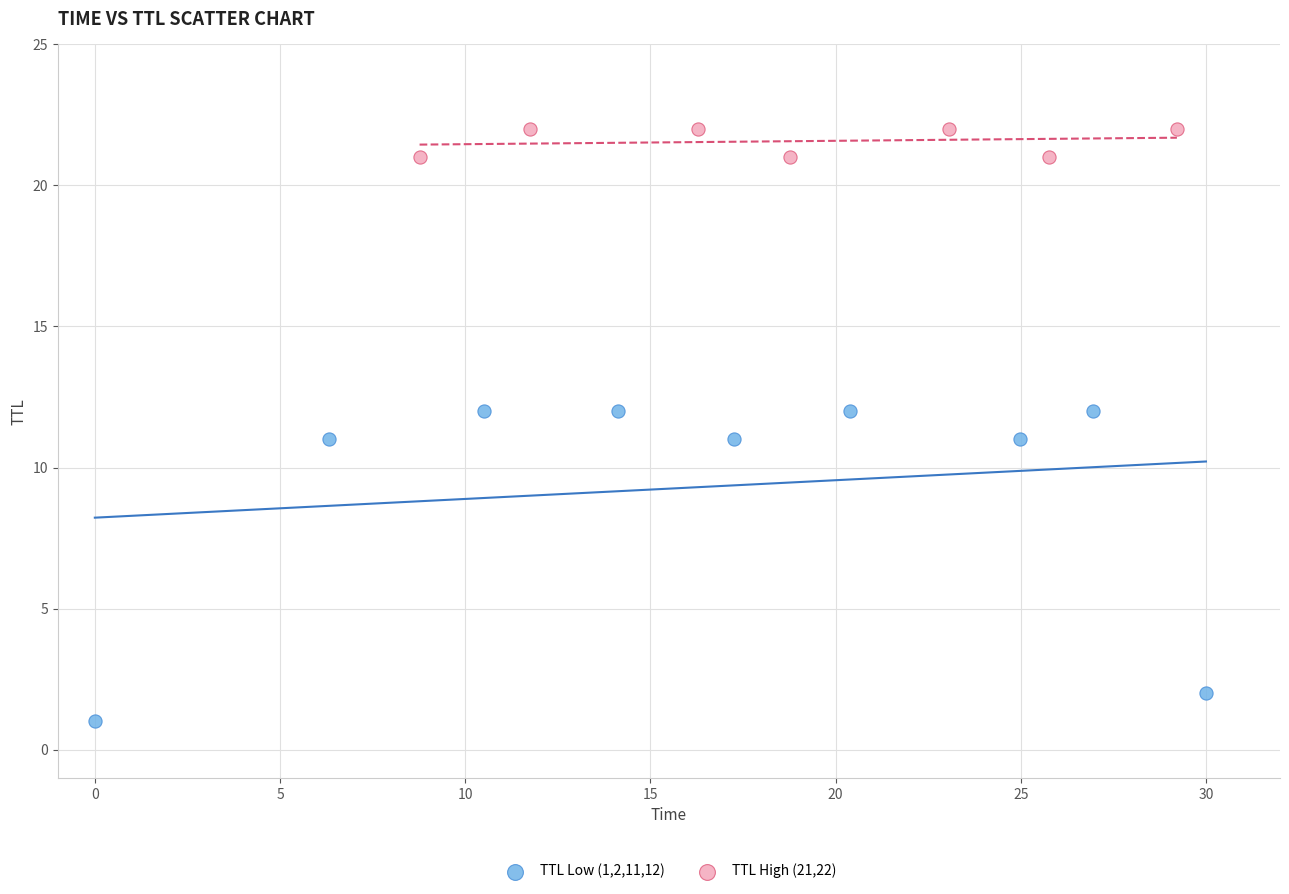

Which series has the largest Y range (max minus min)?

TTL Low (1,2,11,12)